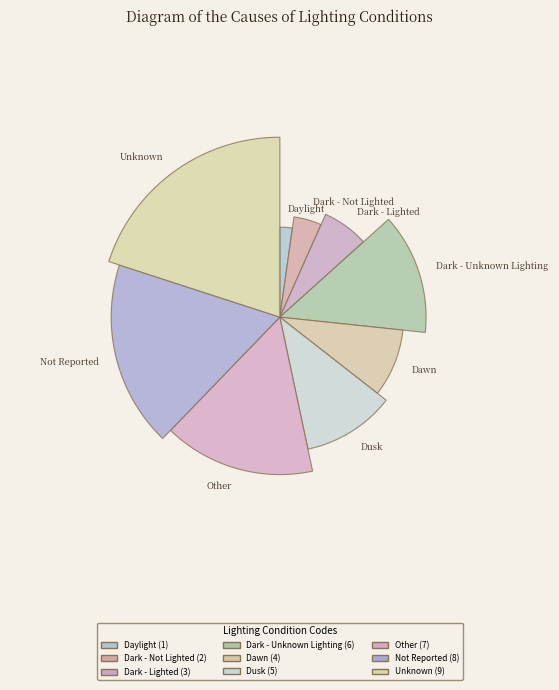

How many segments does this pie chart have?

9